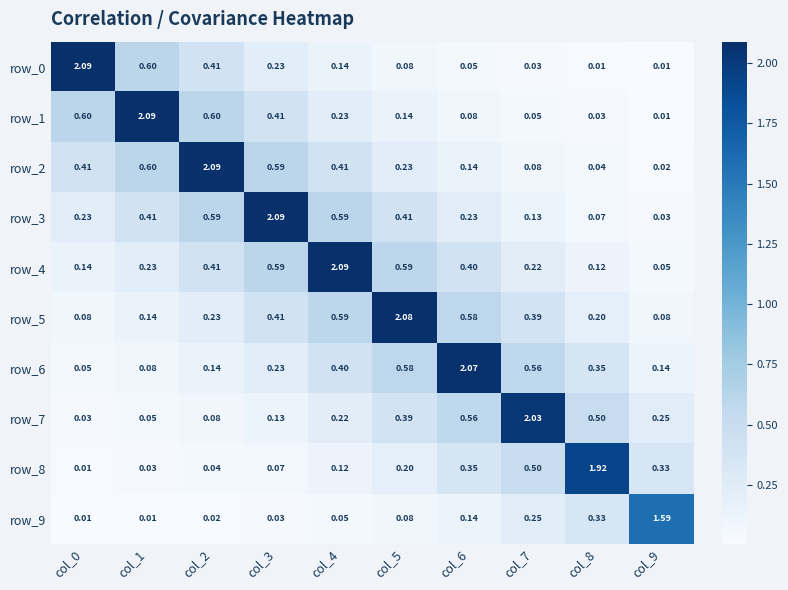

Is the value of row_6 at col_4 greater than the value of row_5 at col_4?

No